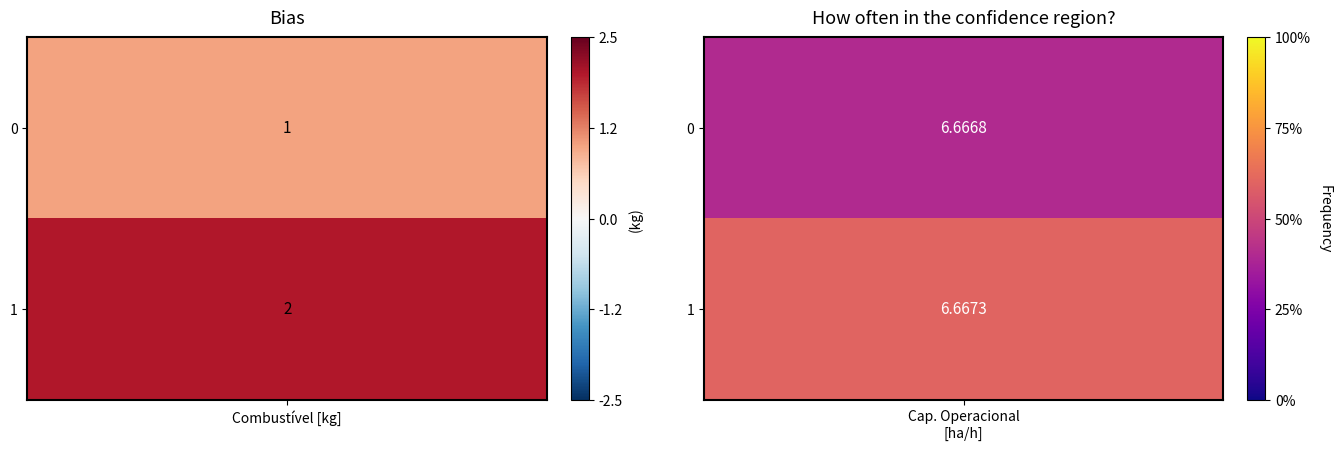

What is the approximate value of 1 at Combustível [kg]?

2.0